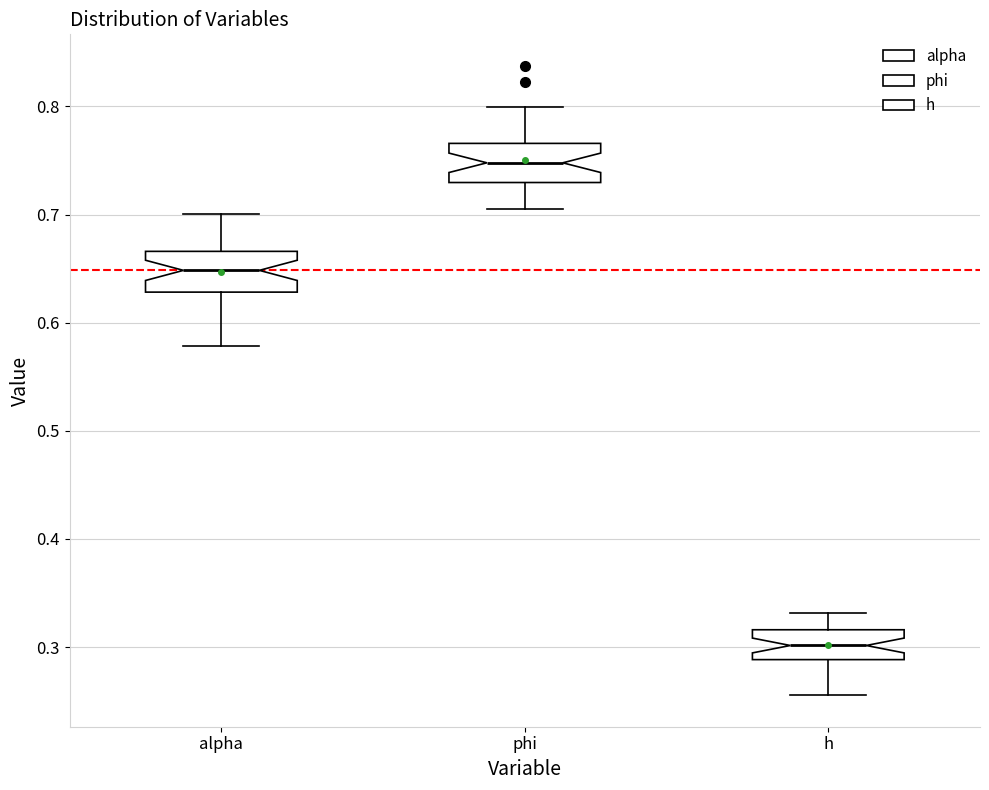

Where is the lower edge of the box for h on the y-axis? The values are not printed on the chart, so give them approximately, as read against the axis.

0.29